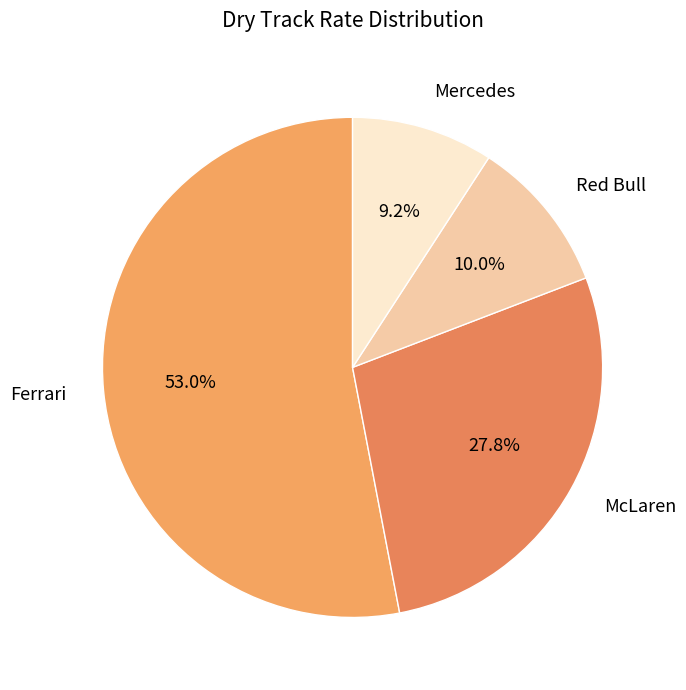

What is the largest slice in the pie chart?

Ferrari